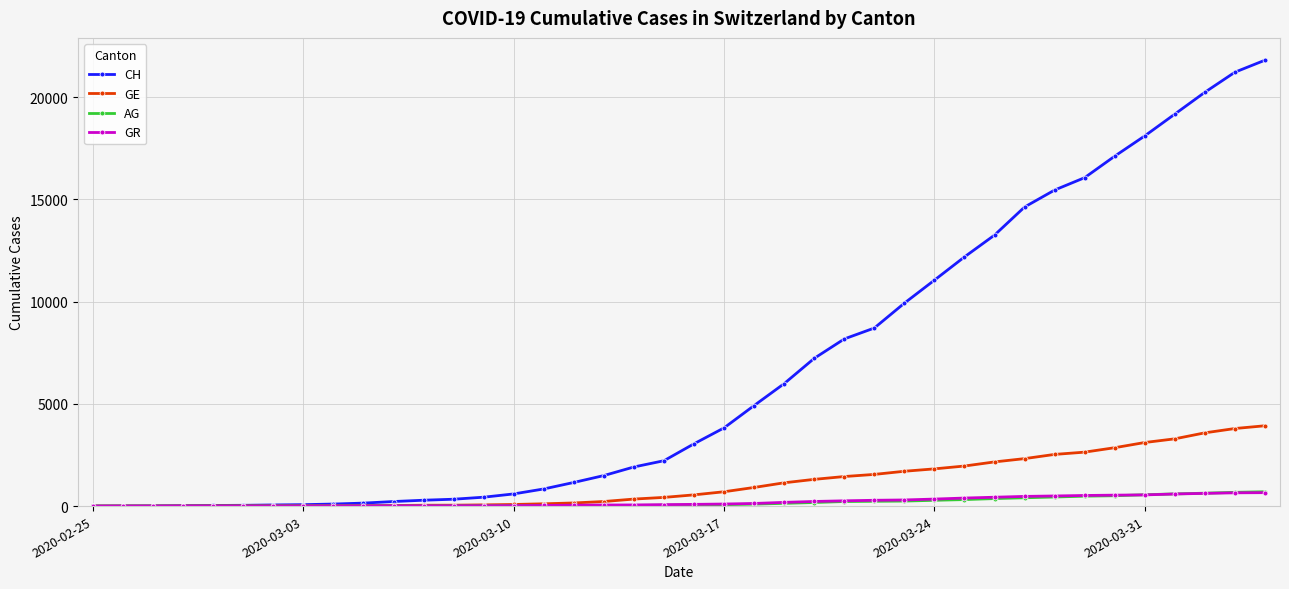

What is the greatest value displayed?

21804